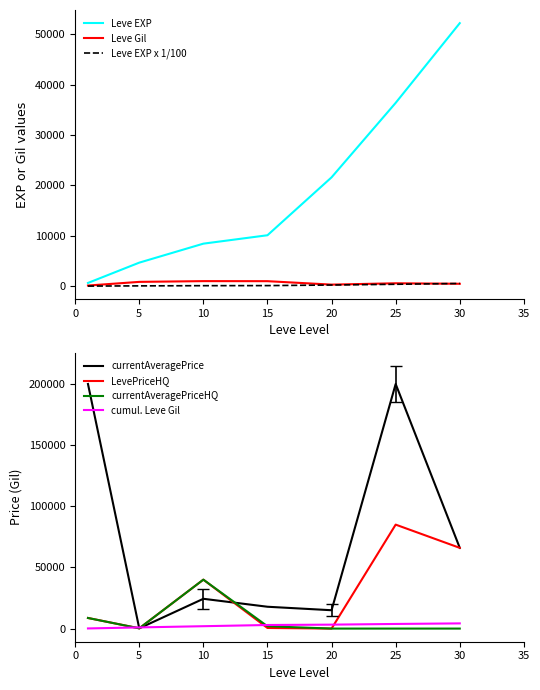

Is it true that Leve EXP equals 17237.8 at 25?

False